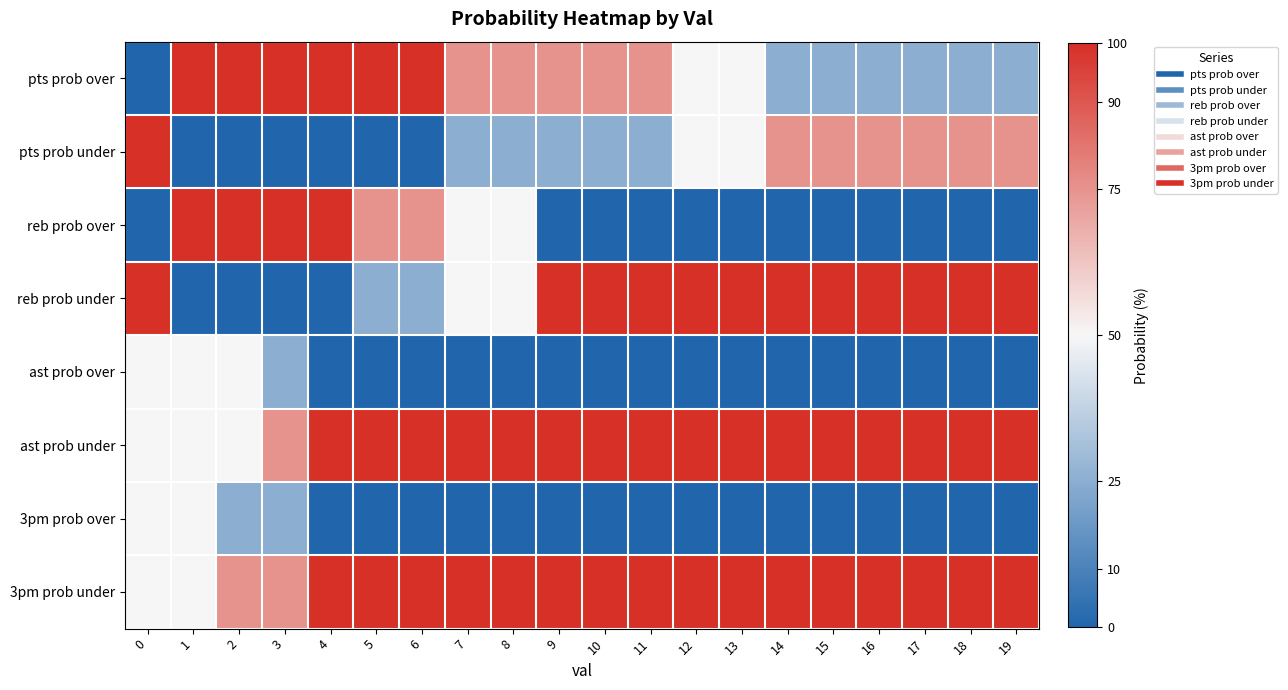

Which has a higher value, 8 or 14?

8